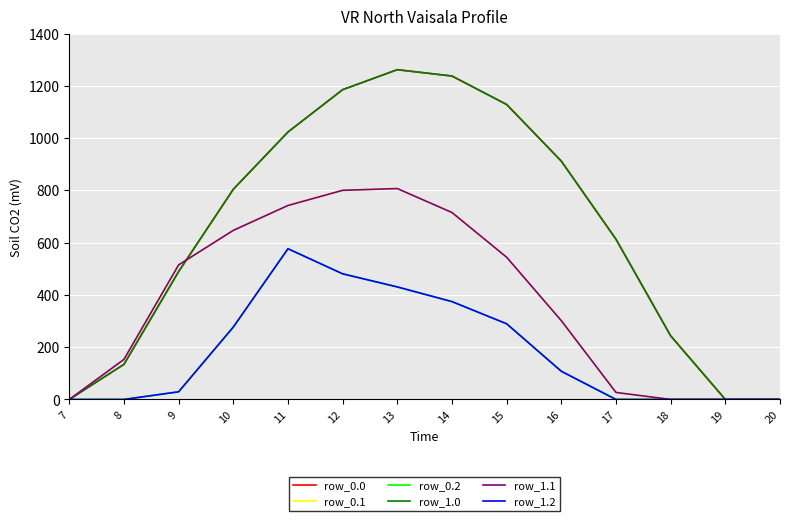

Does the chart have visible grid lines?

Yes